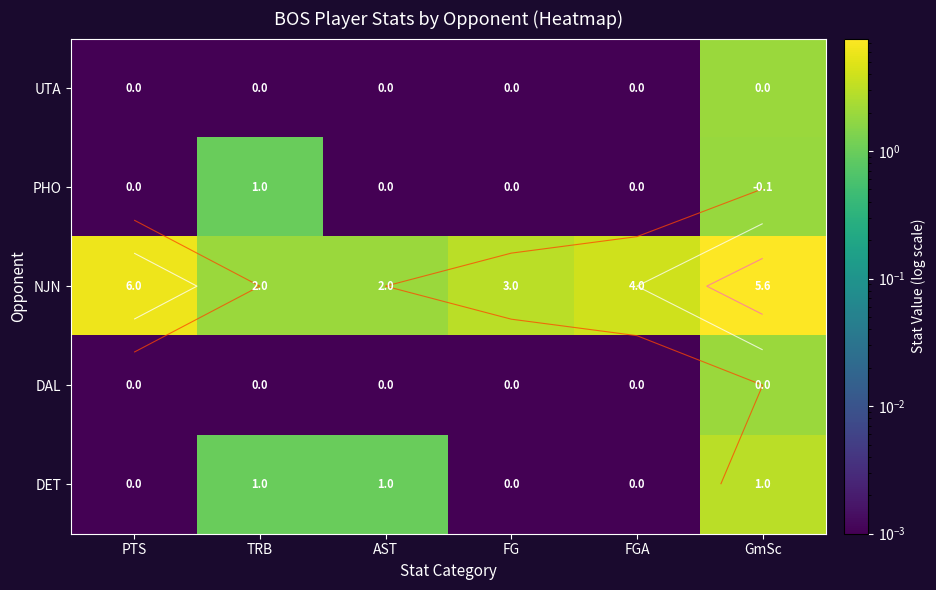

The value of PHO at GmSc is 3.4. True or false?

False